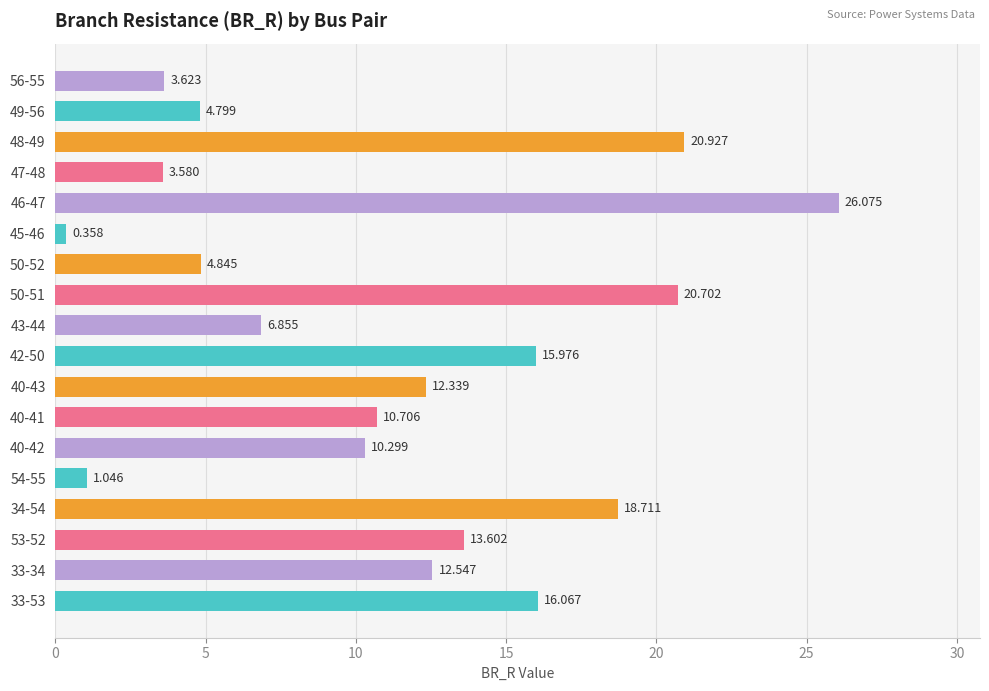

List the labels in order of value, smallest first.

45-46, 54-55, 47-48, 56-55, 49-56, 50-52, 43-44, 40-42, 40-41, 40-43, 33-34, 53-52, 42-50, 33-53, 34-54, 50-51, 48-49, 46-47